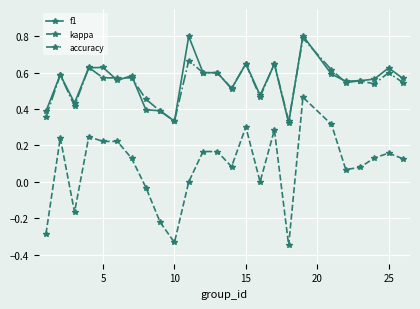

True or false: f1 and accuracy cross at least once.

True